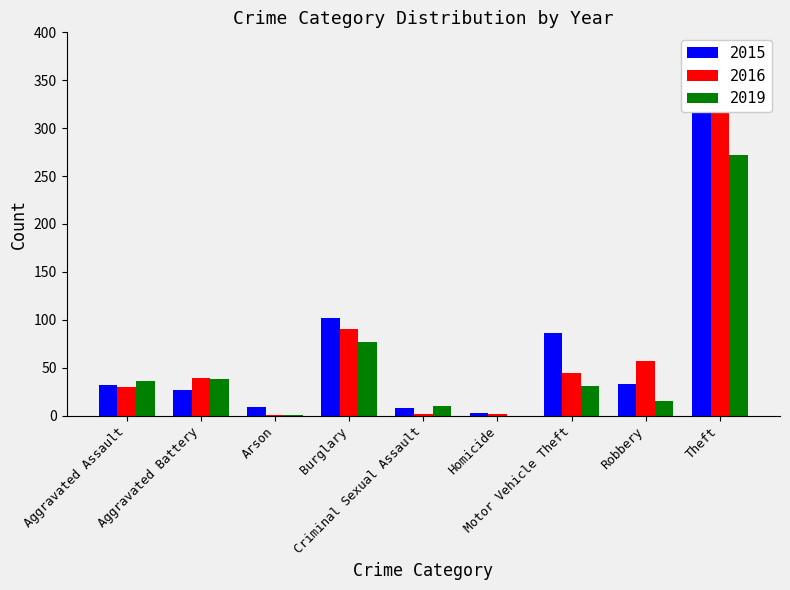

How many values in the 2015 series exceed 32?

4